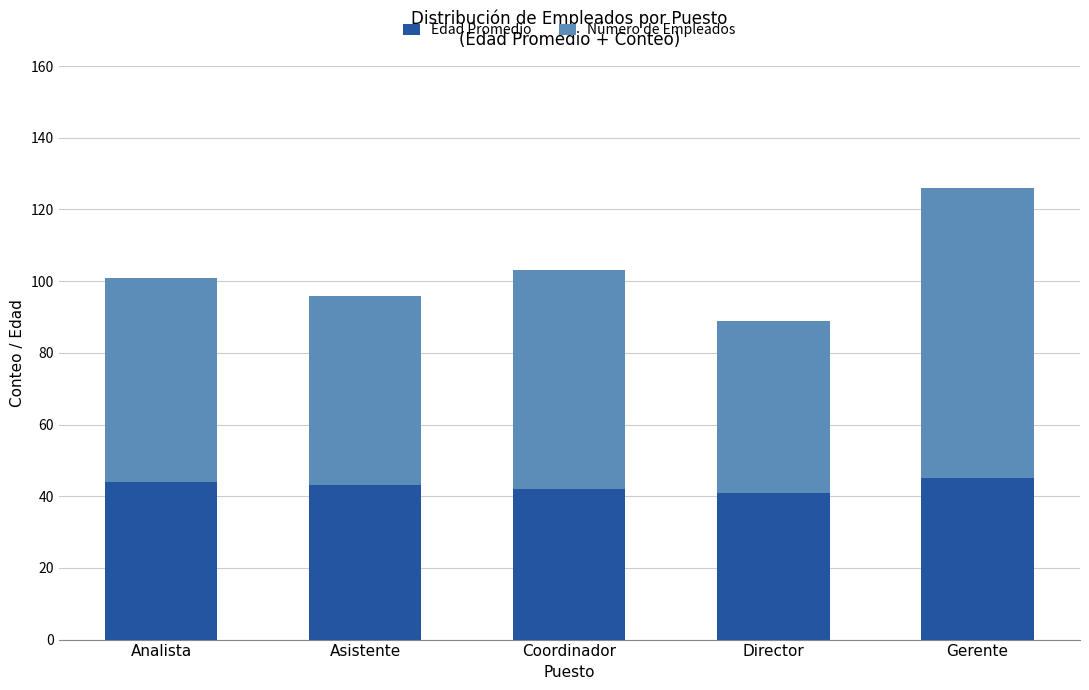

Count the number of data series in this chart.

2